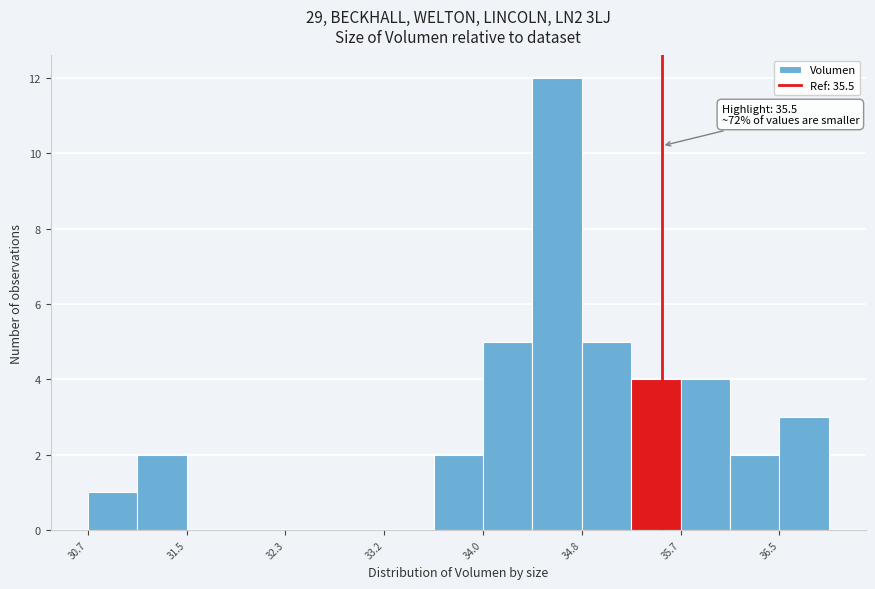

Over which range of the x-axis is the bar tallest?

34.4 to 34.8